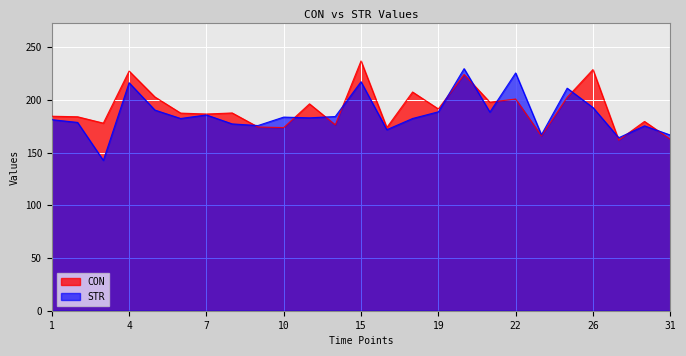

At how many categories does at least one series exceed 211?

6